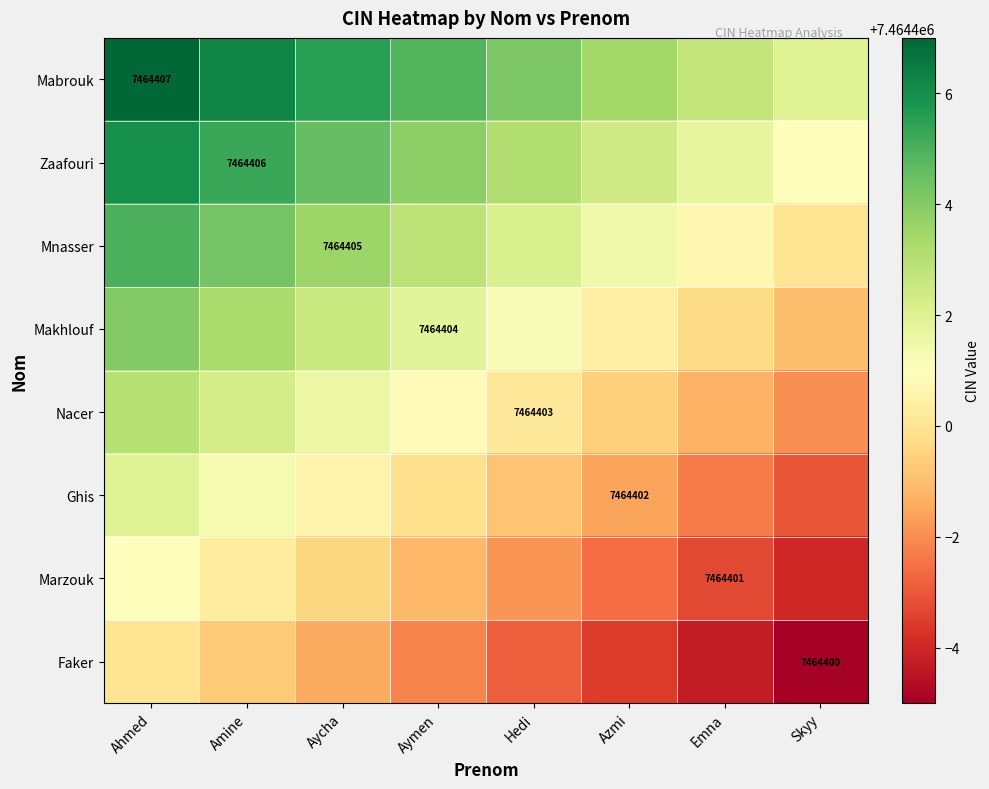

Which series has the widest spread of values?

Mabrouk